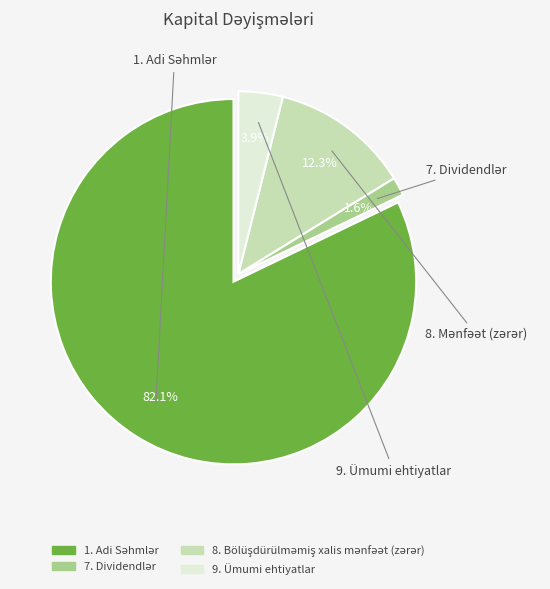

Is there any slice that represents more than half of the pie?

Yes